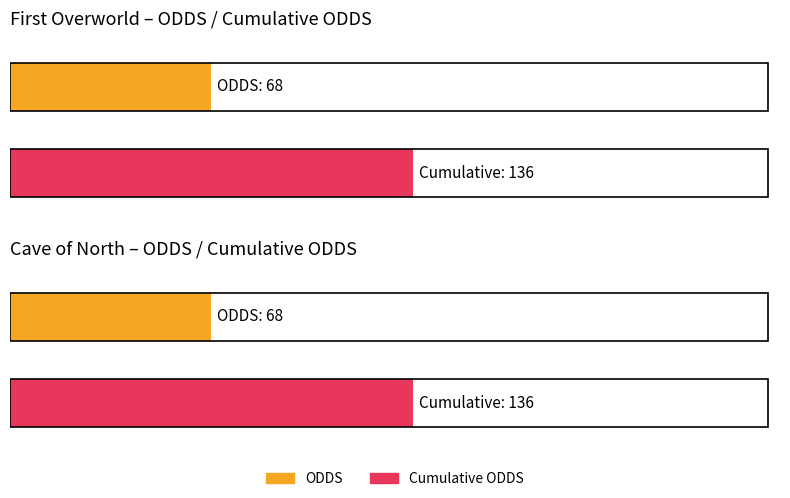

How many bars are there in each group?

2